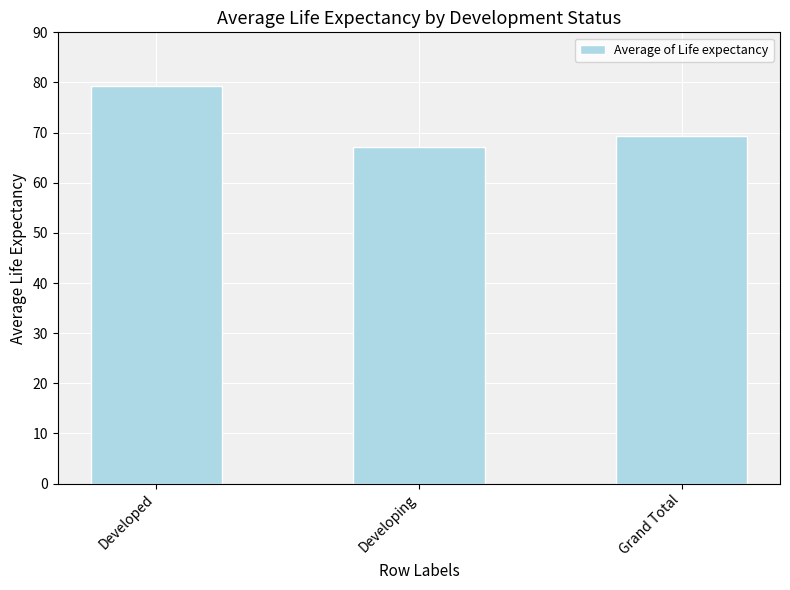

Does the chart contain any negative values?

No